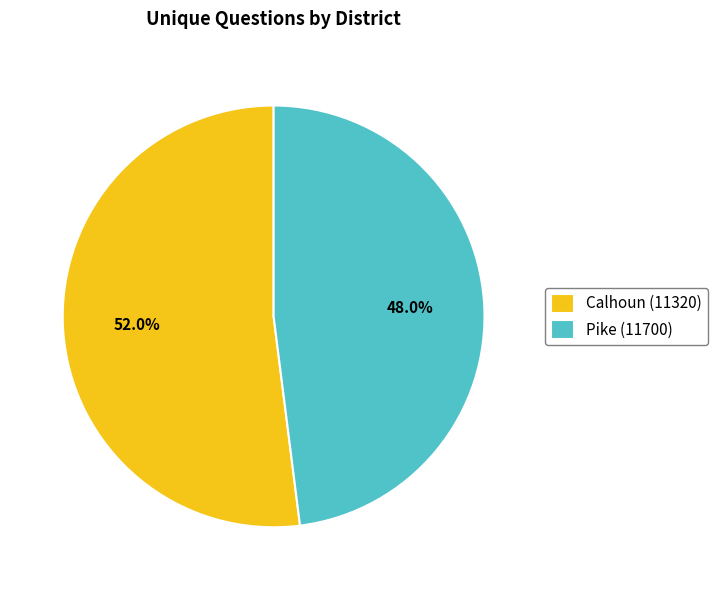

Rank the categories by value from lowest to highest.

Pike (11700), Calhoun (11320)